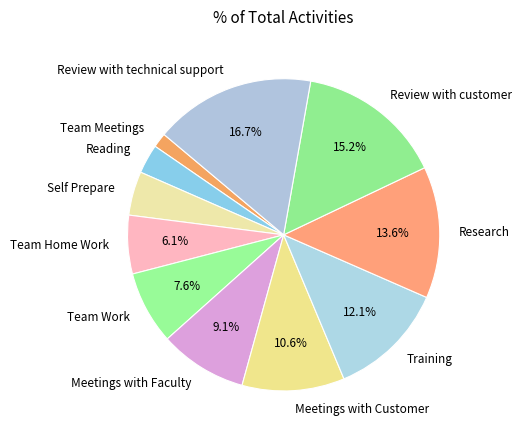

True or false: Review with technical support accounts for 17% of the total.

True